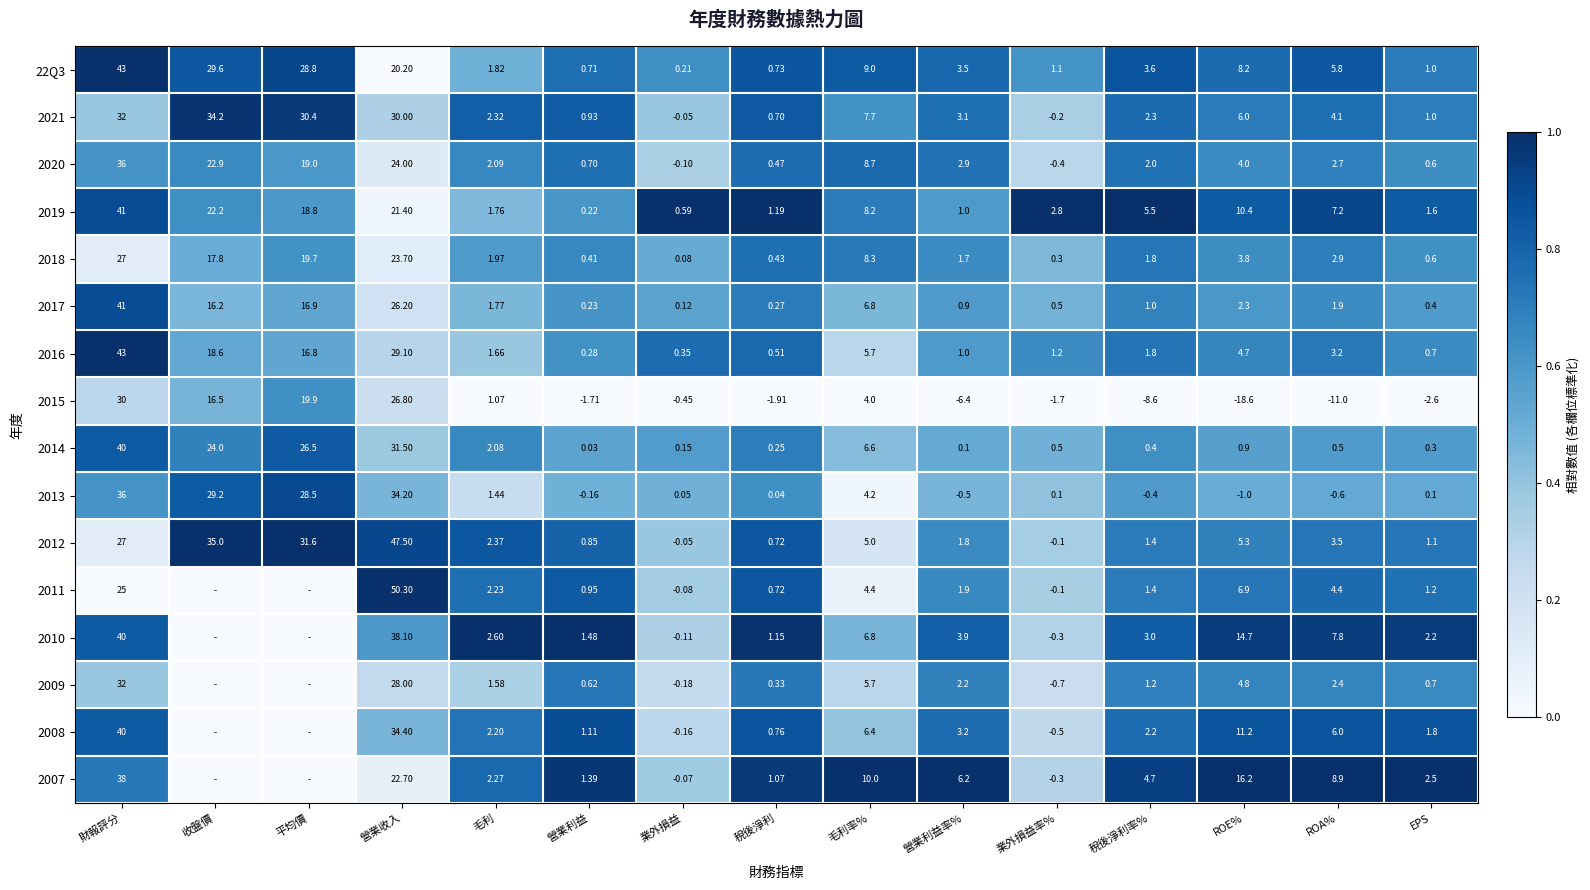

What is the spread (max minus min) of values at 毛利率%?

6.0